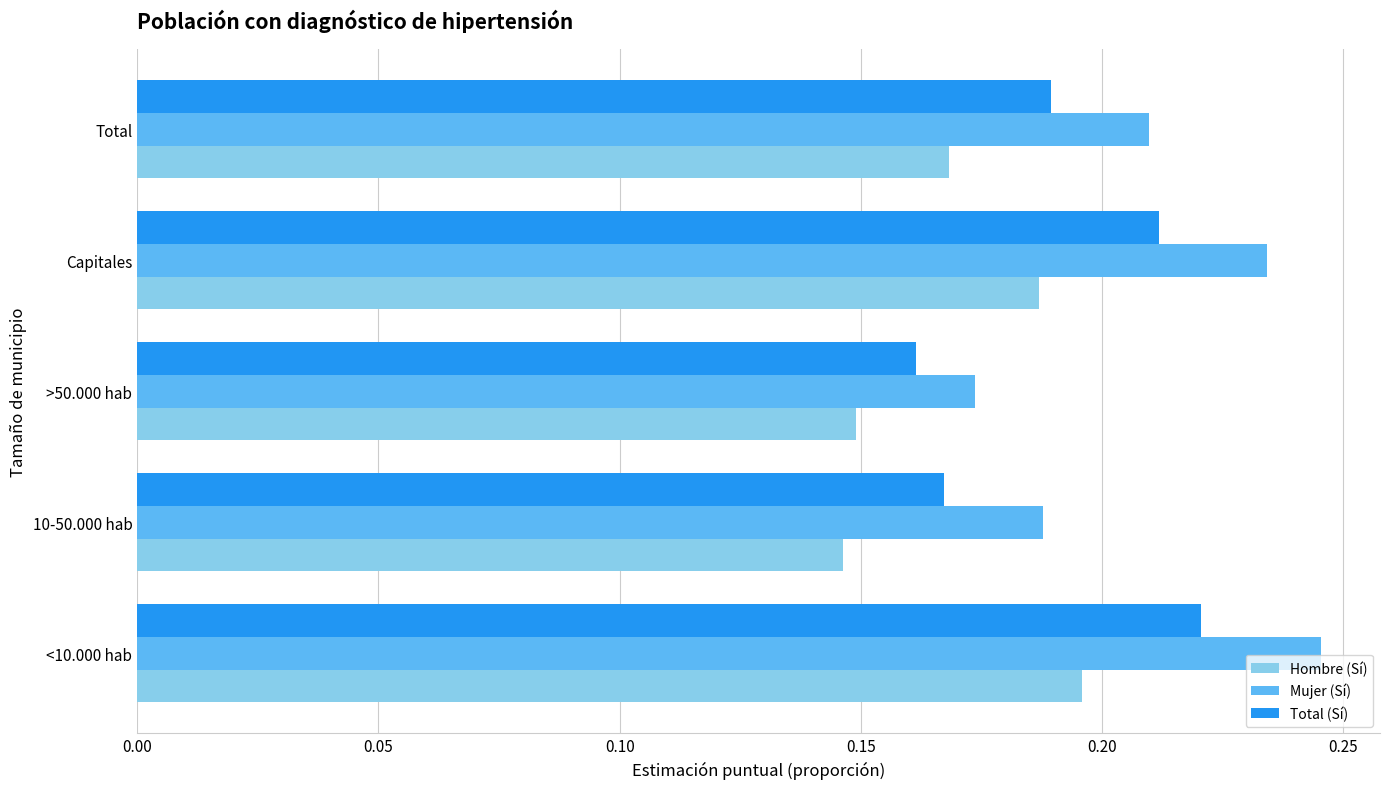

How many categories are shown in the chart?

5